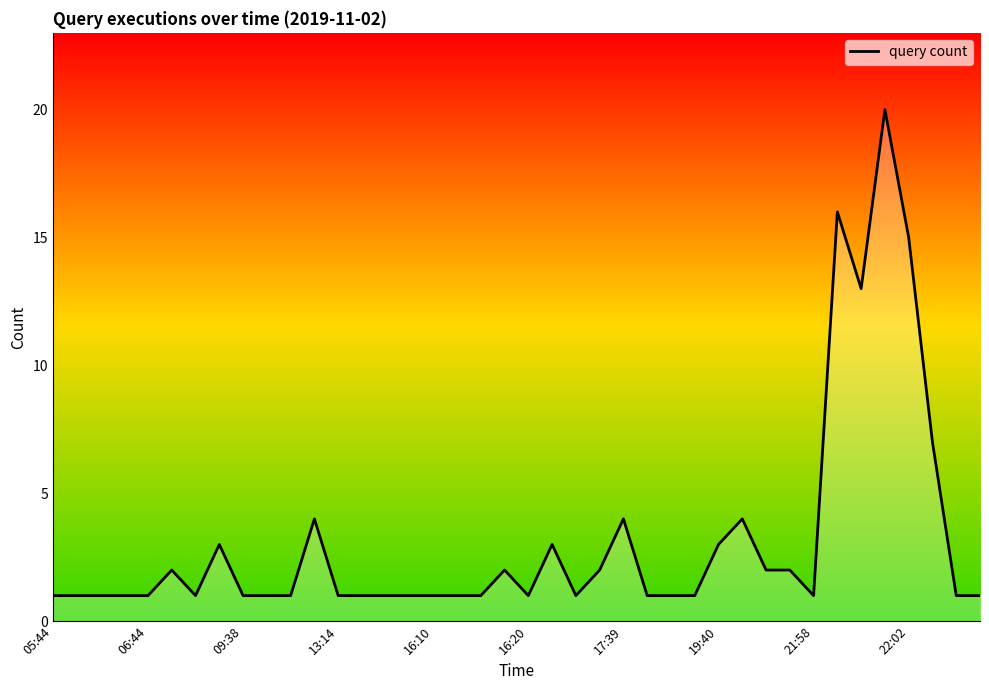

How many categories are shown in the chart?

40